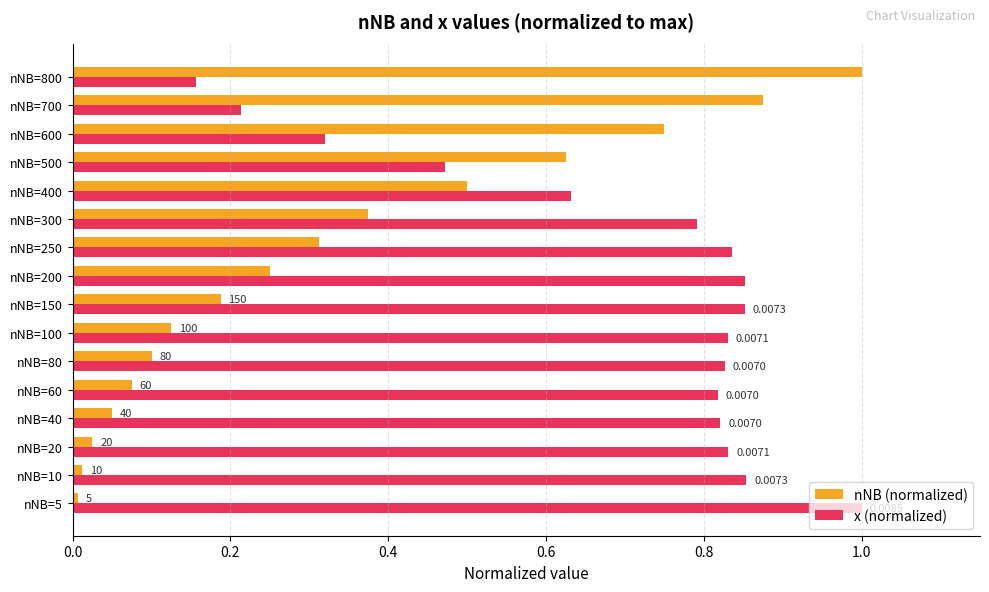

What is the highest value of the nNB (normalized) series?

1.0